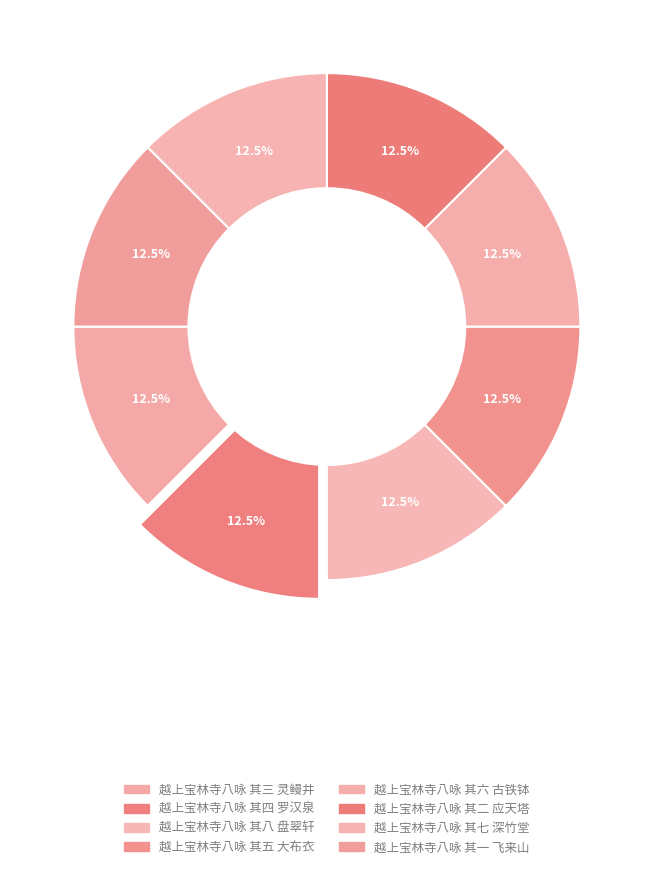

Between 越上宝林寺八咏 其四 罗汉泉 and 越上宝林寺八咏 其一 飞来山, which is larger?

越上宝林寺八咏 其四 罗汉泉